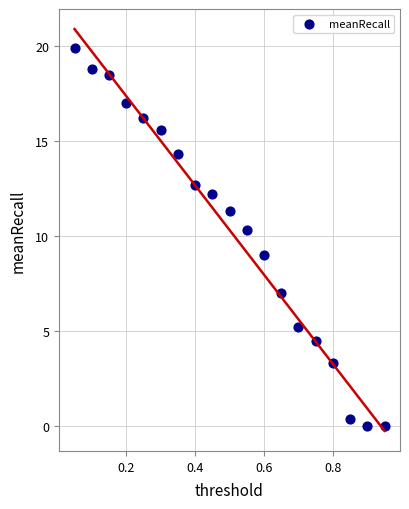

What is the range of Y values (max minus min)?

19.9